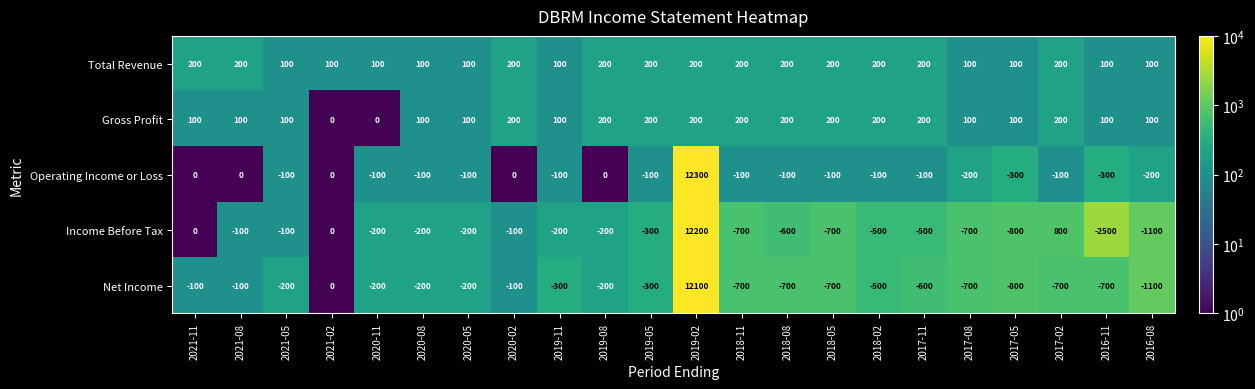

What is the greatest value displayed?

12300